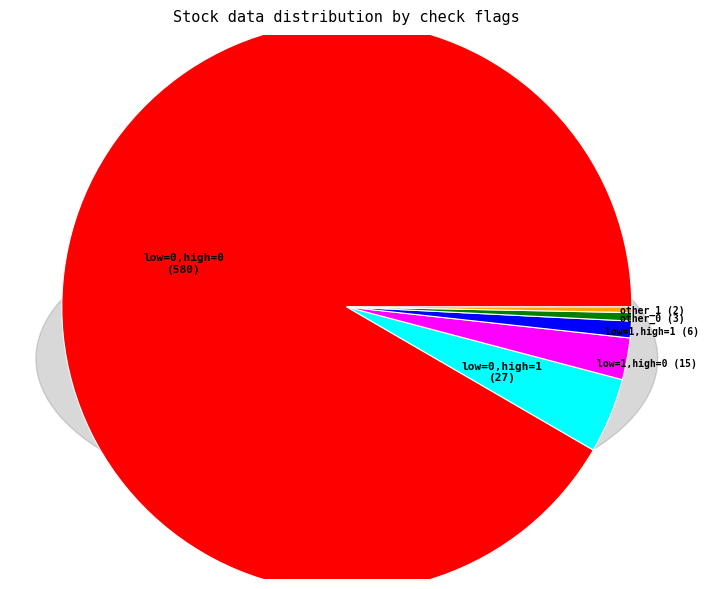

To the nearest percent, what is the difference between the largest and smallest slice percentages?

91%